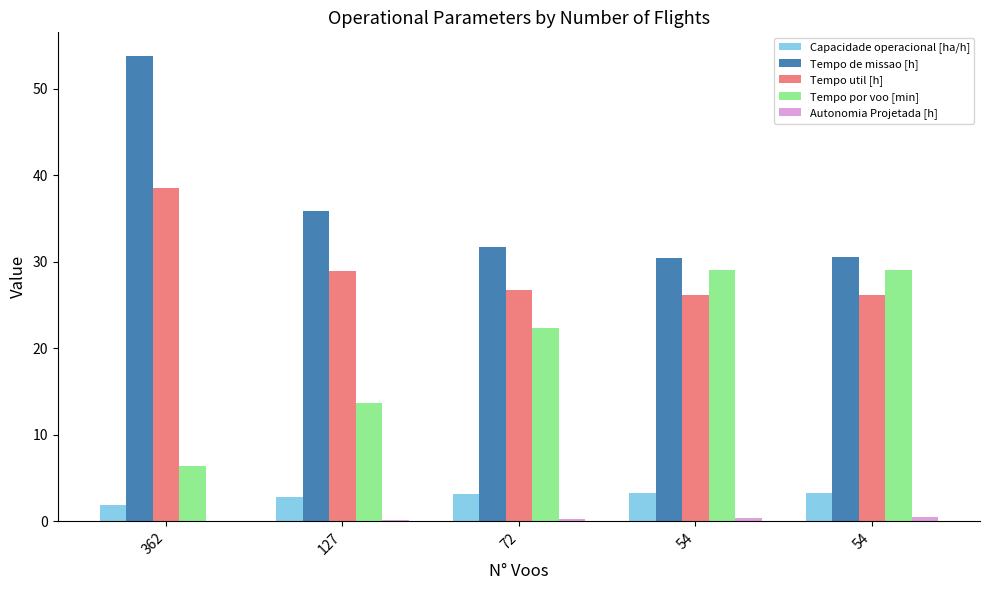

What is the difference between the Tempo de missao [h] values at 54 and 362?

23.3